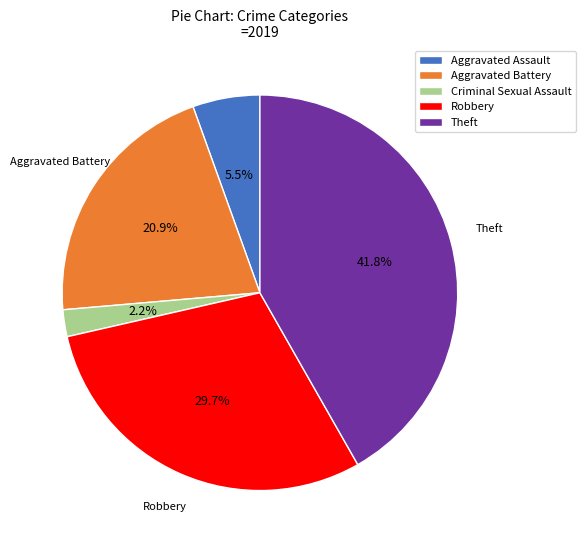

What is the largest slice in the pie chart?

Theft